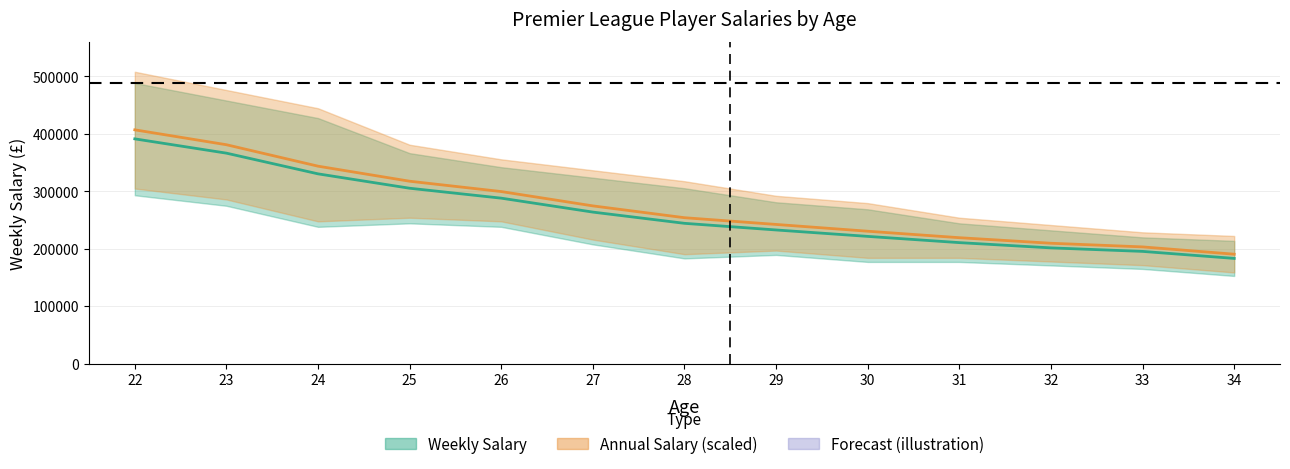

What is the difference between the Annual Salary (mean, scaled) values at 29 and 26?

57238.4